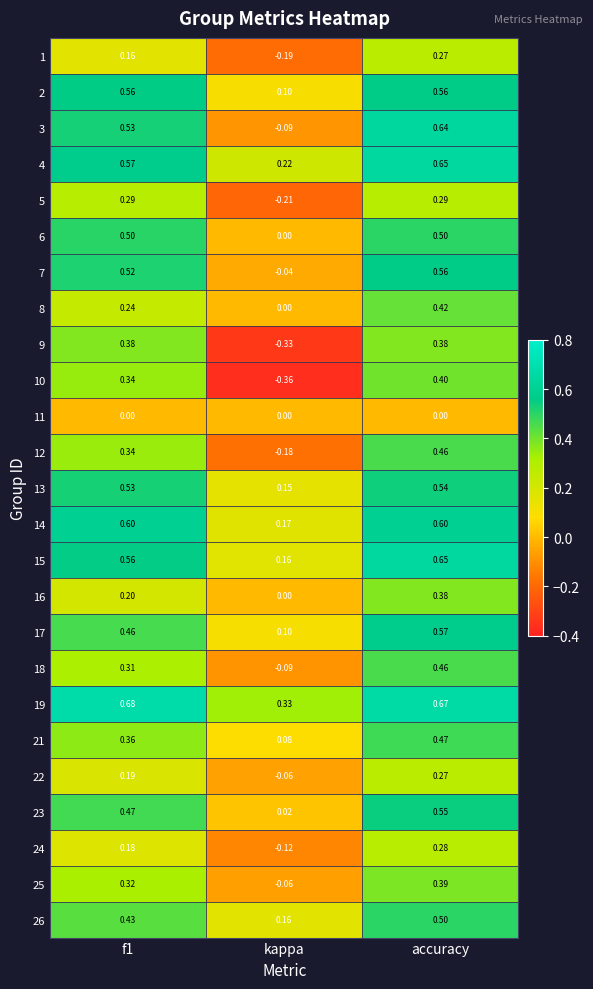

At which category is the sum across all series the highest?

accuracy